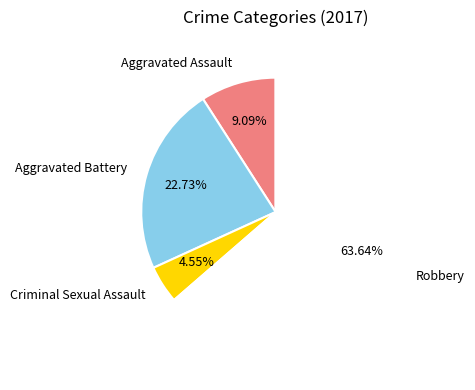

To the nearest percent, what is the combined percentage of Aggravated Battery and Criminal Sexual Assault?

27%